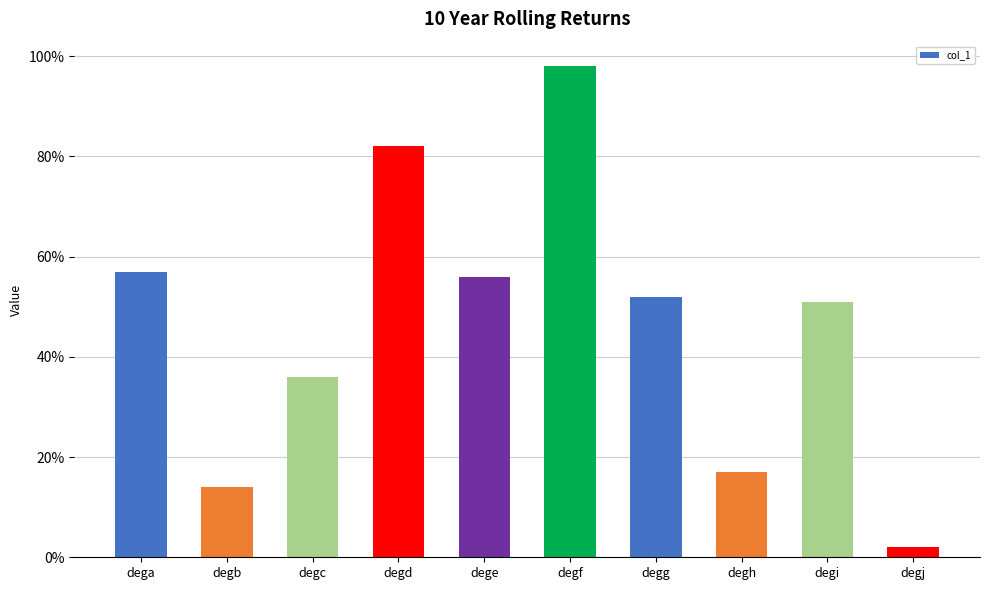

Reading left to right, what are all the values shown in this chart?

57	14	36	82	56	98	52	17	51	2